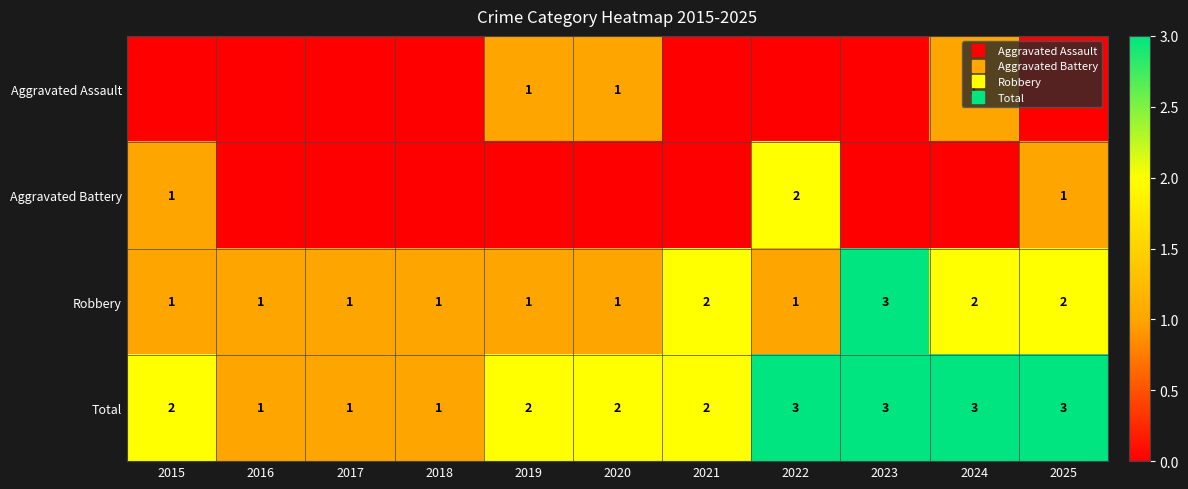

Count the number of categories in the chart.

11